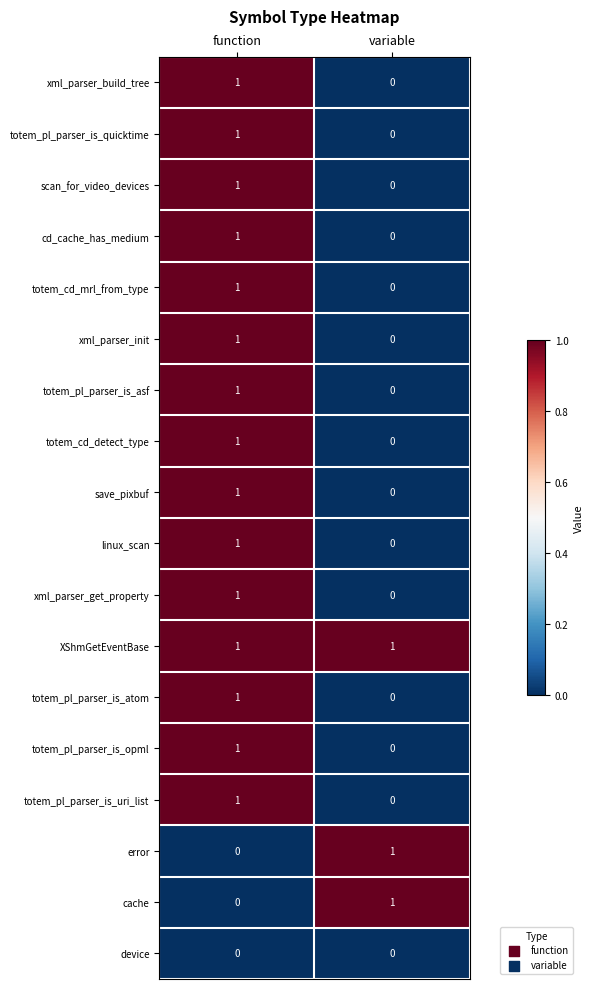

How many series are shown in this chart?

18